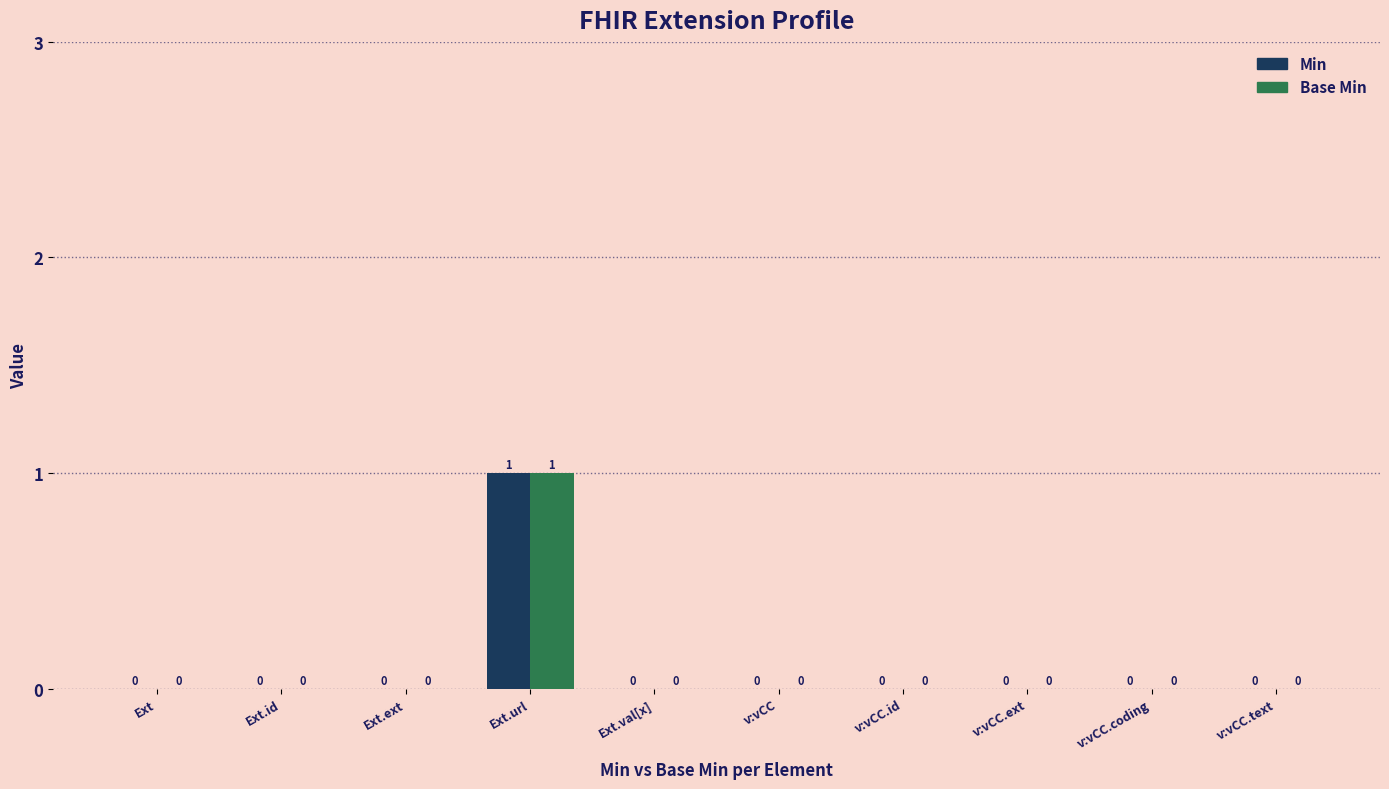

How many Base Min values are between 0 and 1?

10